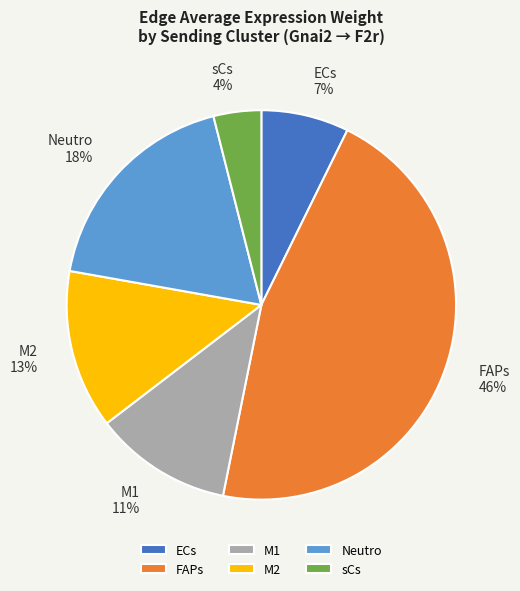

Does ECs represent more than half of the total?

No